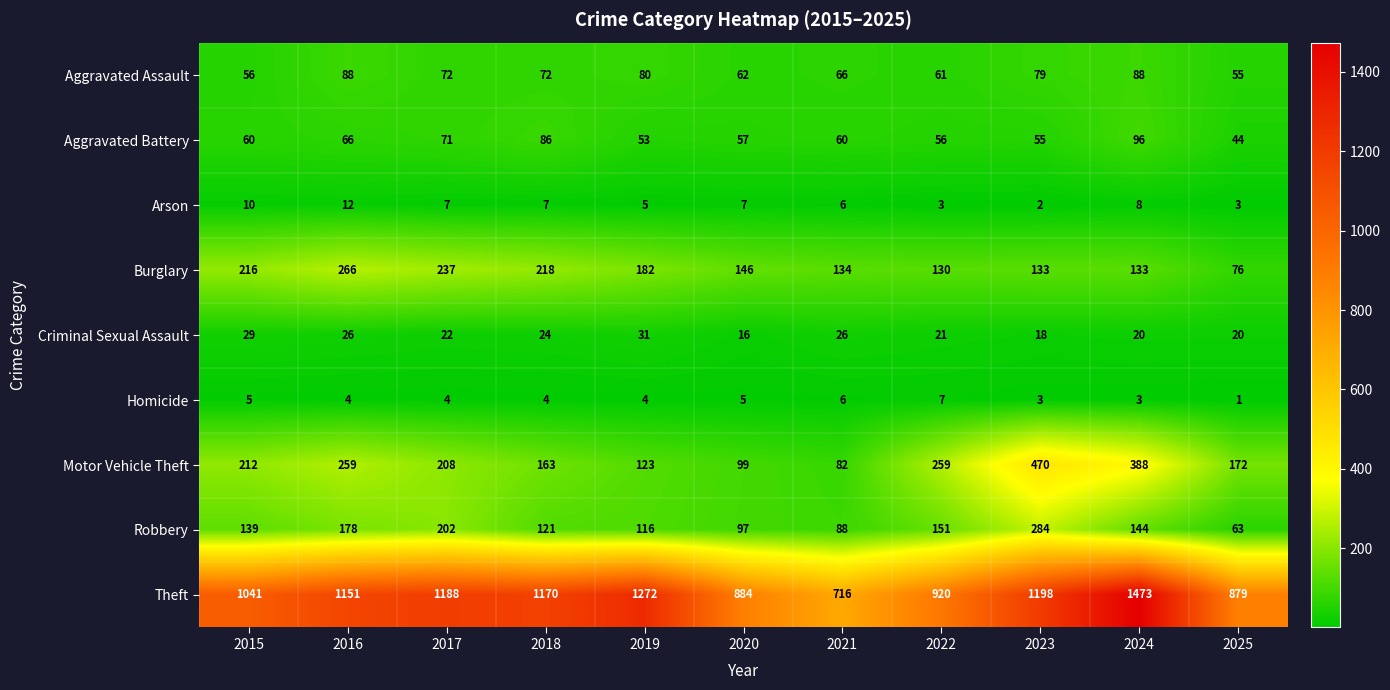

At 2017, list the series in order from smallest to largest.

Homicide, Arson, Criminal Sexual Assault, Aggravated Battery, Aggravated Assault, Robbery, Motor Vehicle Theft, Burglary, Theft